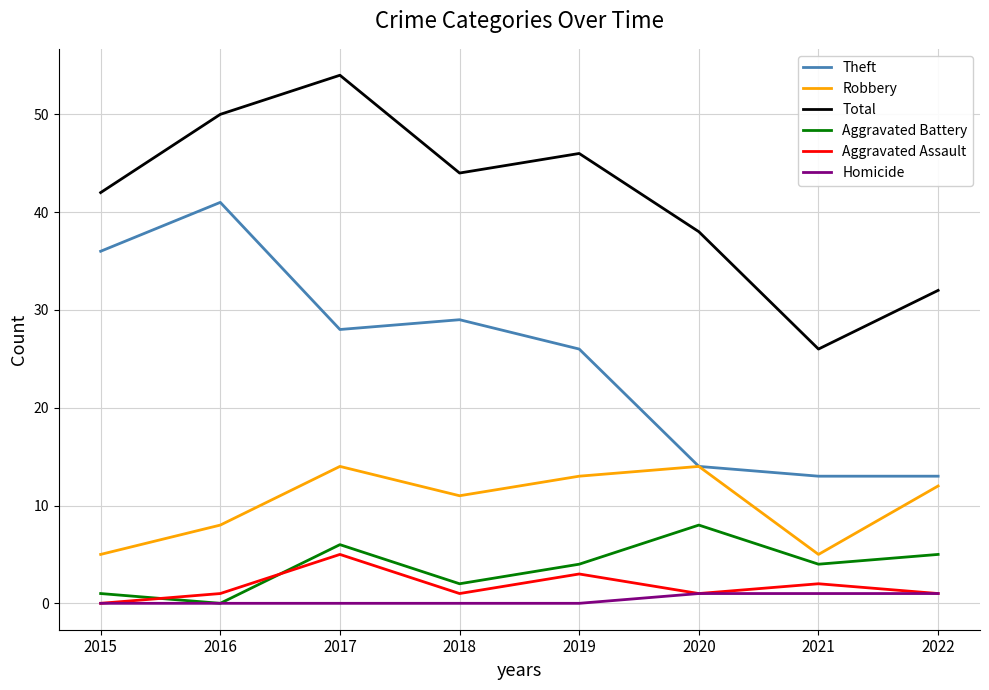

List the series in order of their peak value, highest first.

Total, Theft, Robbery, Aggravated Battery, Aggravated Assault, Homicide